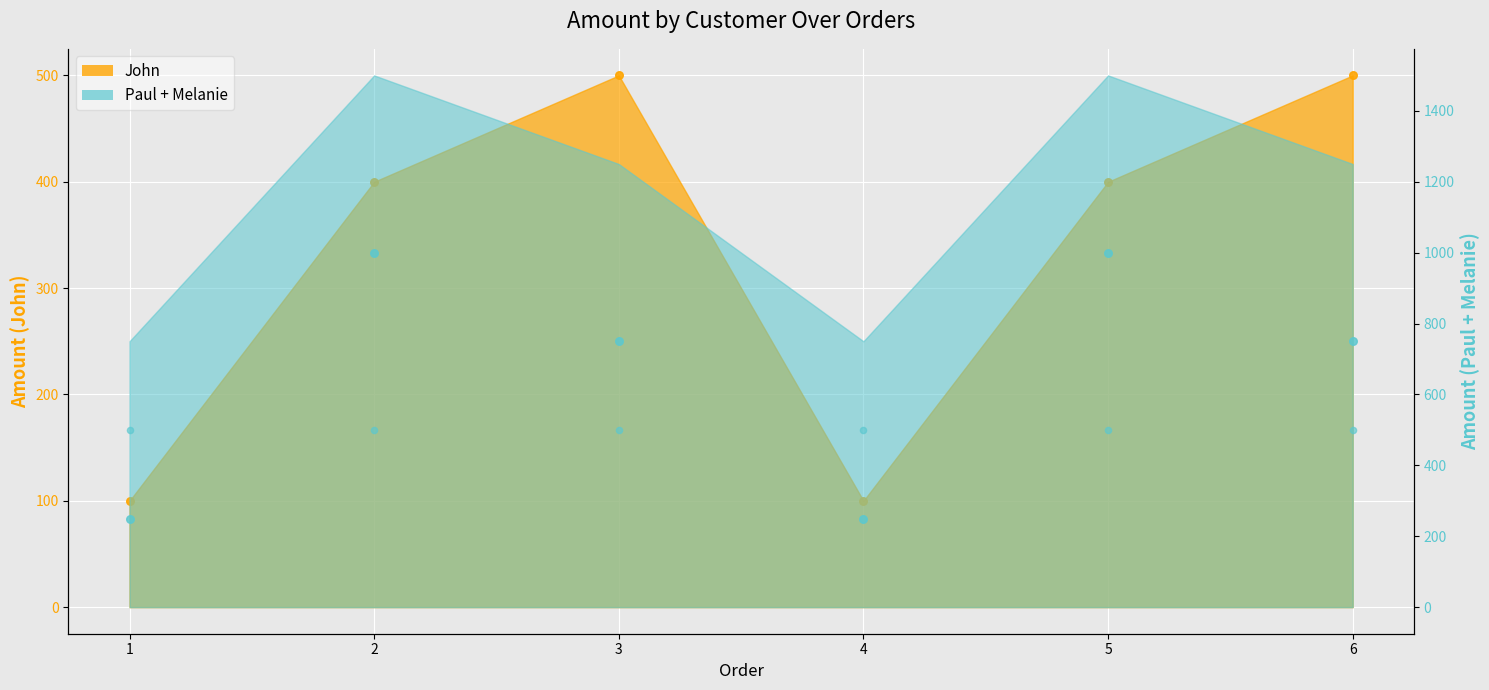

Is the value of Paul at 6 greater than the value of John at 2?

Yes